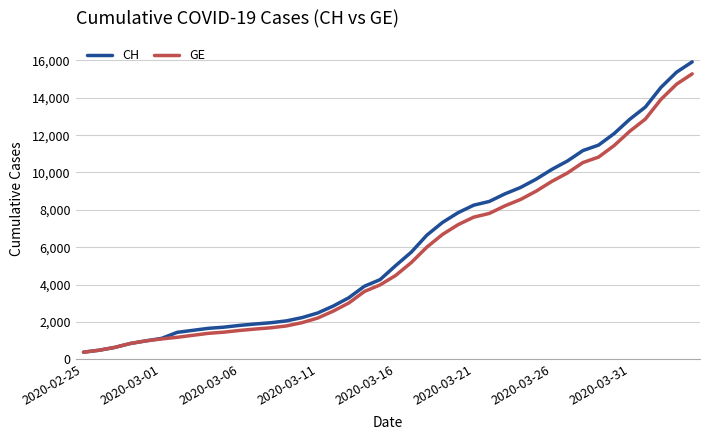

What is the highest value of the GE series?

15284